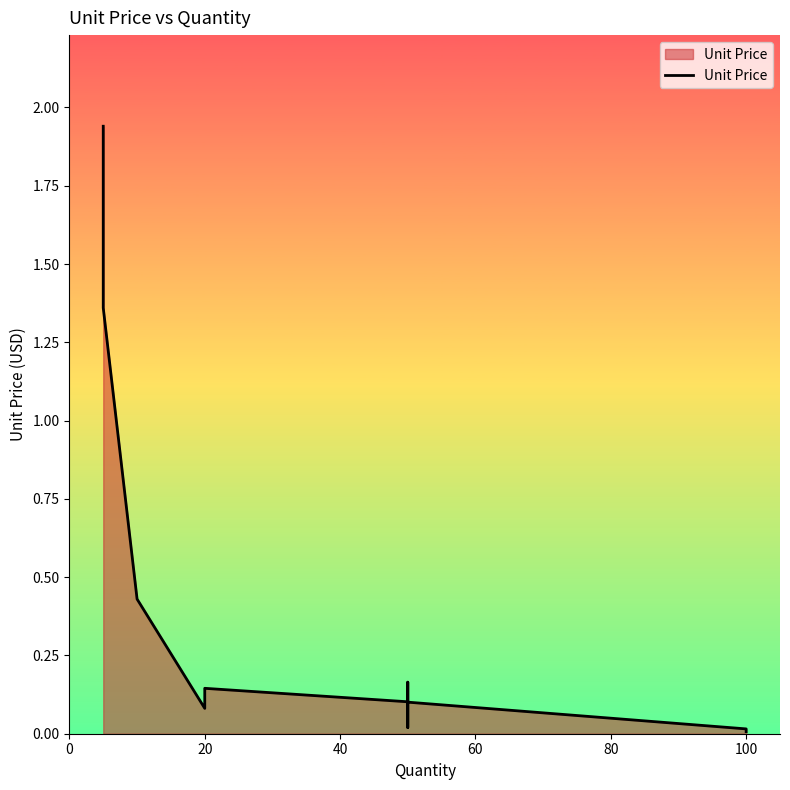

Reading right to left, what are all the values shown in this chart?

0.0	0.0	0.1	0.0	0.0	0.0	0.2	0.1	0.1	0.1	0.4	1.4	1.9